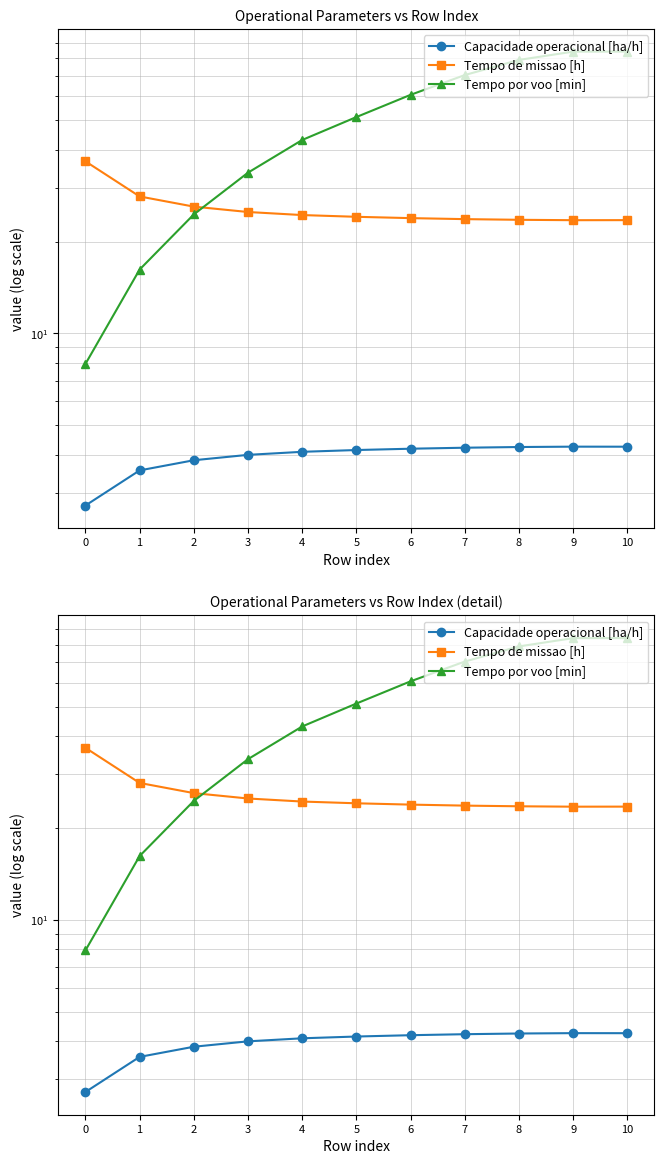

Which has a higher value, 2 or 5?

5